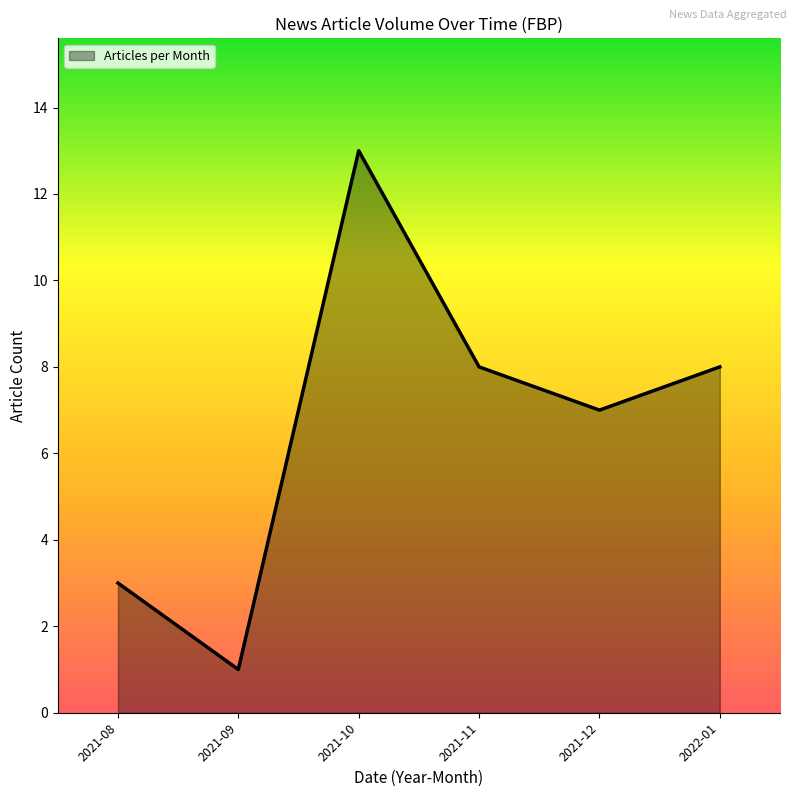

Approximately how many times larger is the value at 2022-01 compared to 2021-09?

8.0